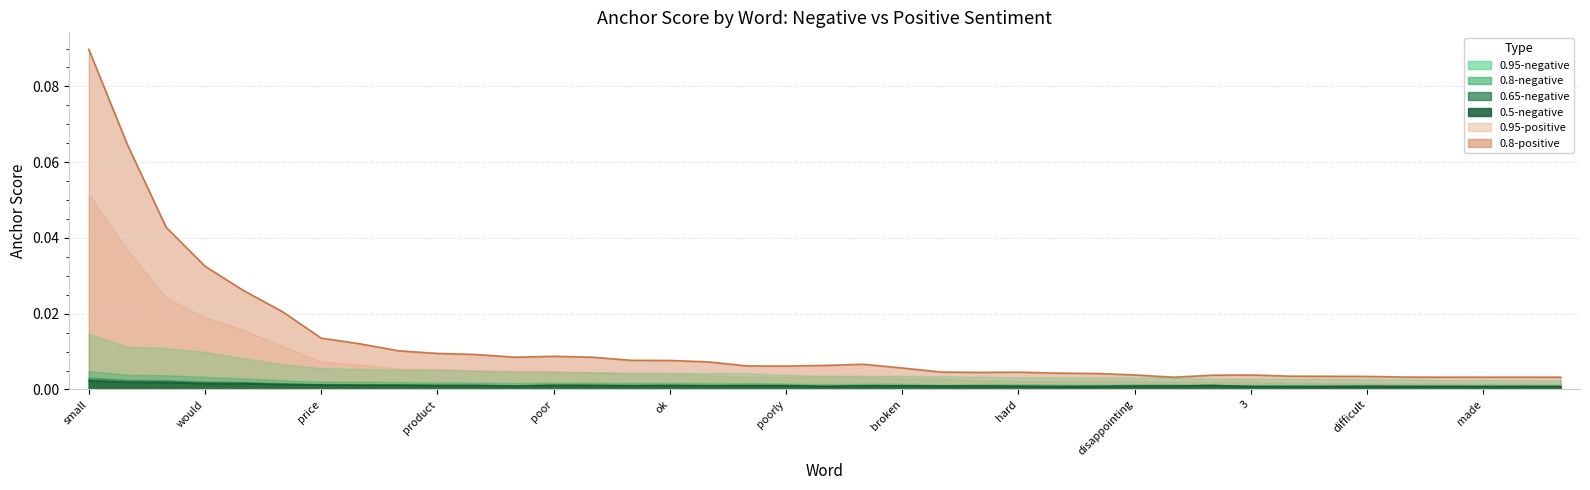

Rank the series by their maximum value, from lowest to highest.

0.5-negative, 0.65-negative, 0.8-negative, 0.95-negative, 0.95-positive, 0.8-positive